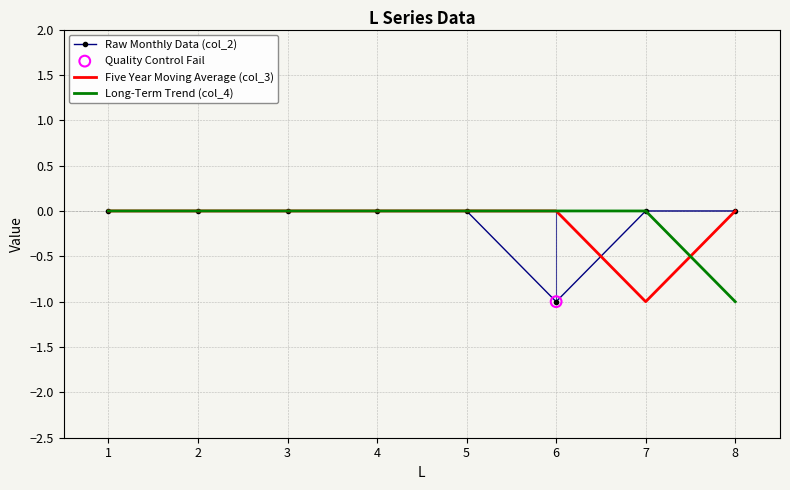

Which series reaches the maximum Y coordinate?

Raw Monthly Data (col_2)